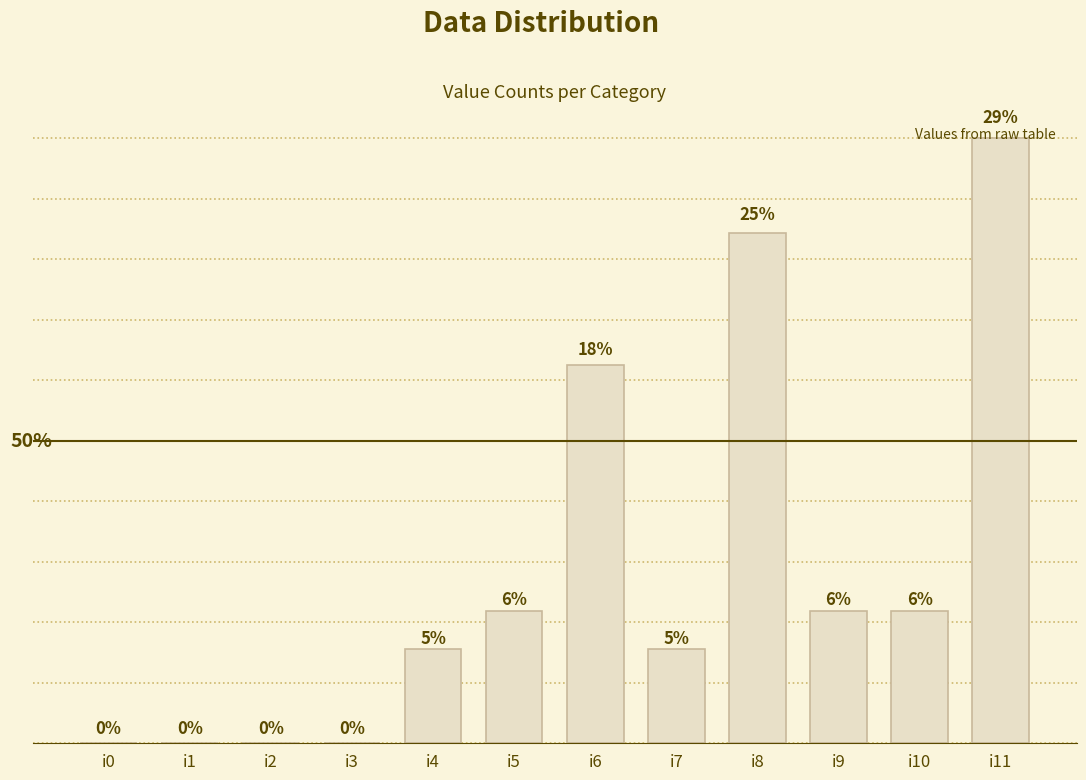

What is the value of the 11th bar from the left?

7